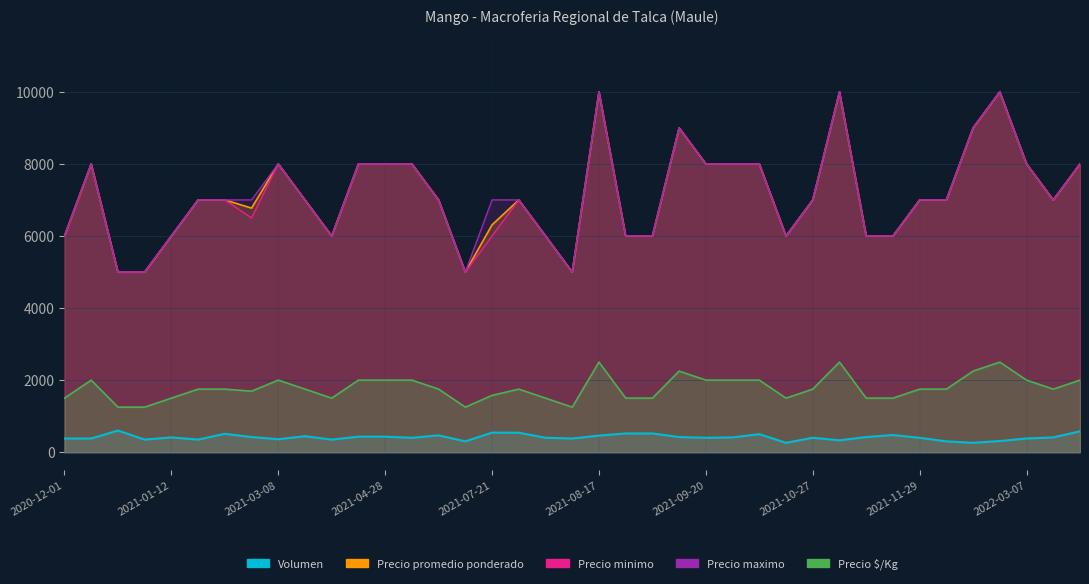

Which has a higher value, 2021-04-29 or 2021-08-23?

2021-08-23